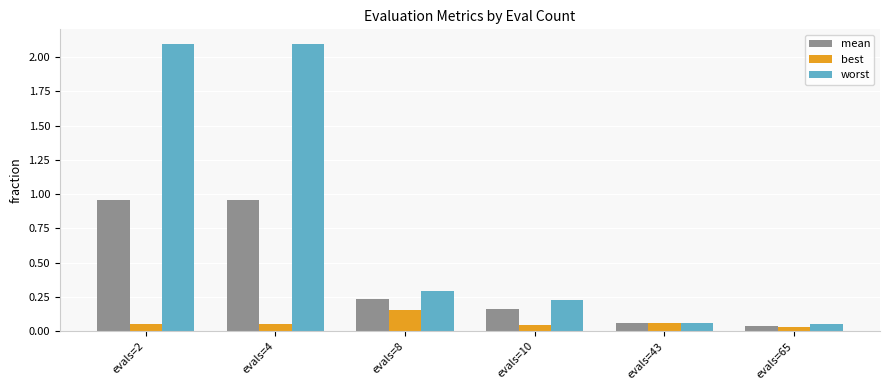

Which series changed the most between evals=4 and evals=10?

worst